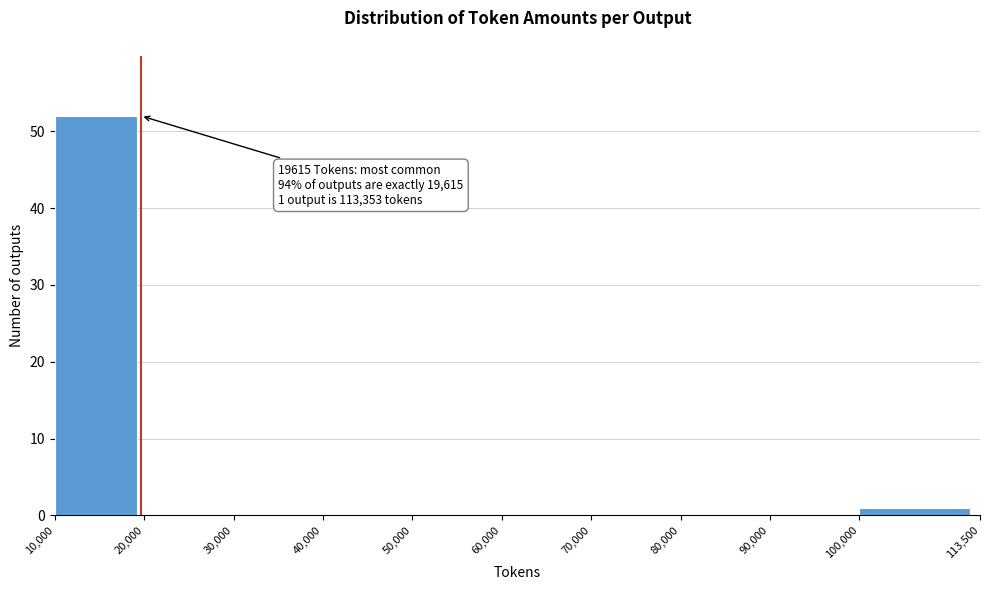

Over which range of the x-axis is the bar tallest?

10,000 to 20,000